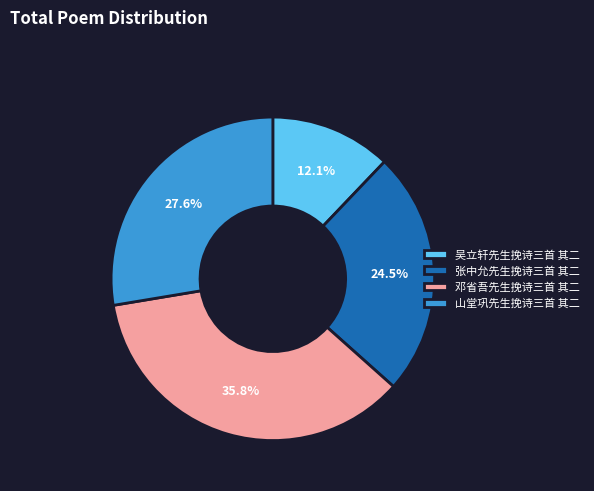

To the nearest percent, what percentage of the pie is 吴立轩先生挽诗三首 其二?

12%